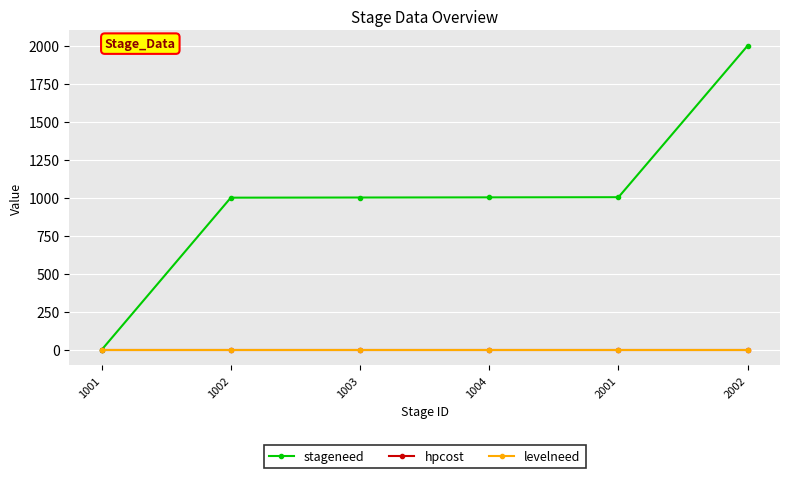

Which series has the largest total across all categories?

stageneed